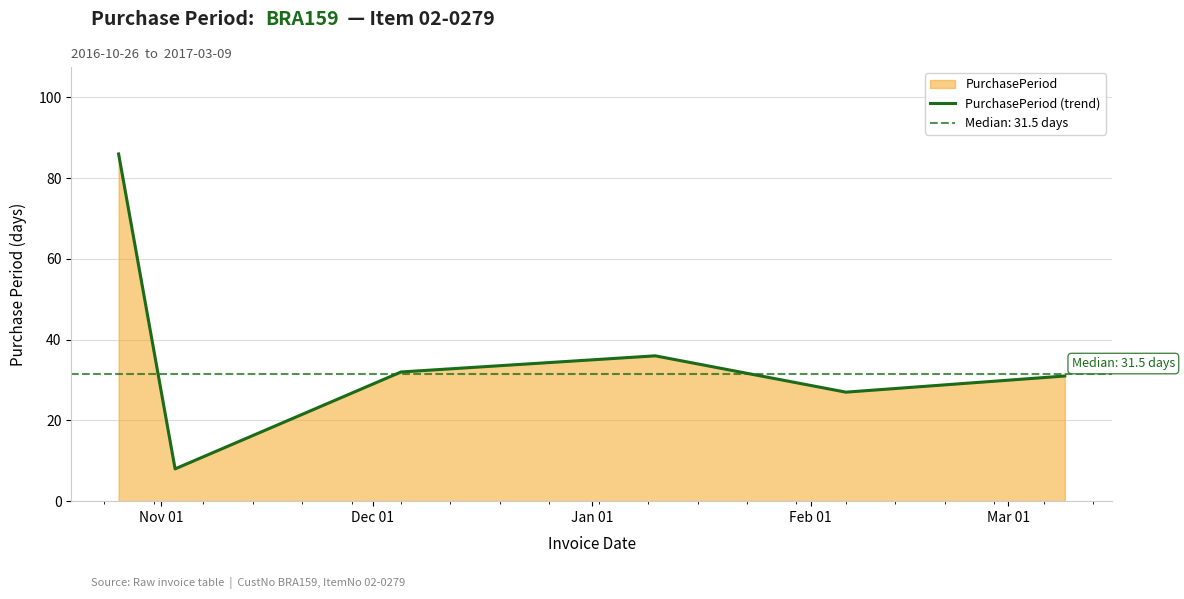

What is the value of the 2nd point from the left?

8